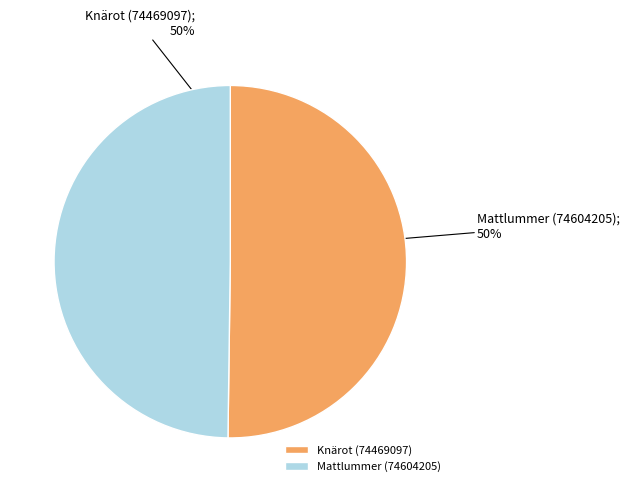

To the nearest percent, what is the combined percentage of Mattlummer (74604205) and Knärot (74469097)?

100%